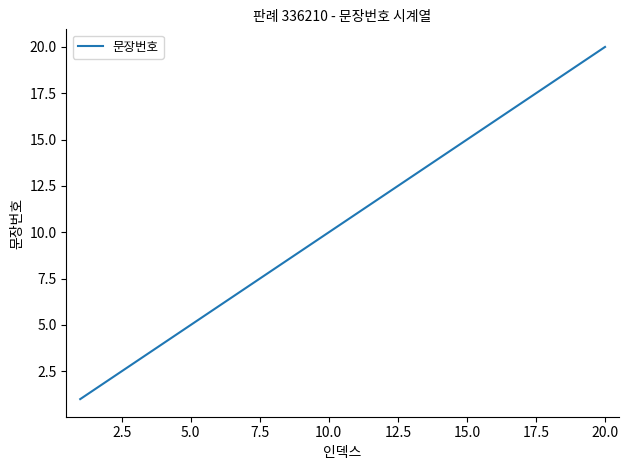

What is the greatest value displayed?

20